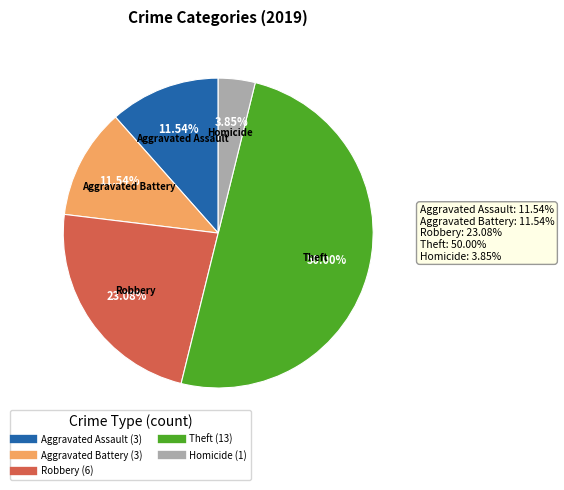

Count the number of slices in the pie.

5